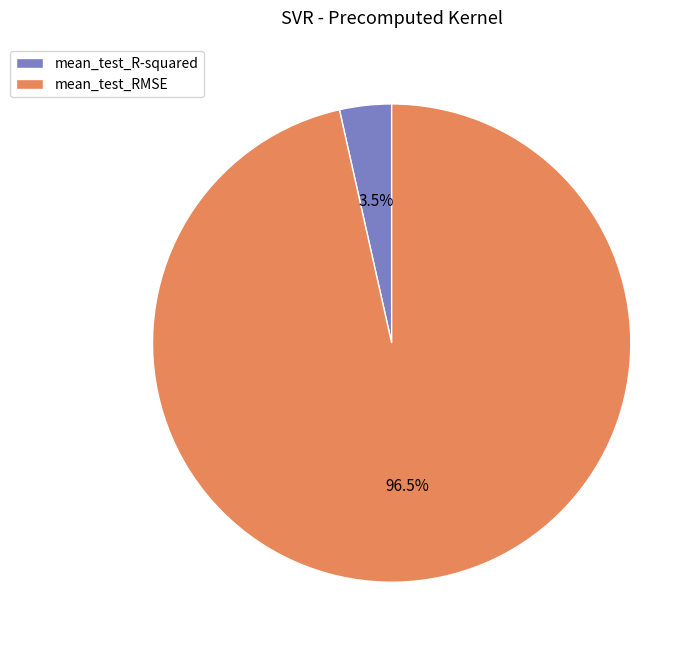

Which slice represents more than half of the pie?

mean_test_RMSE